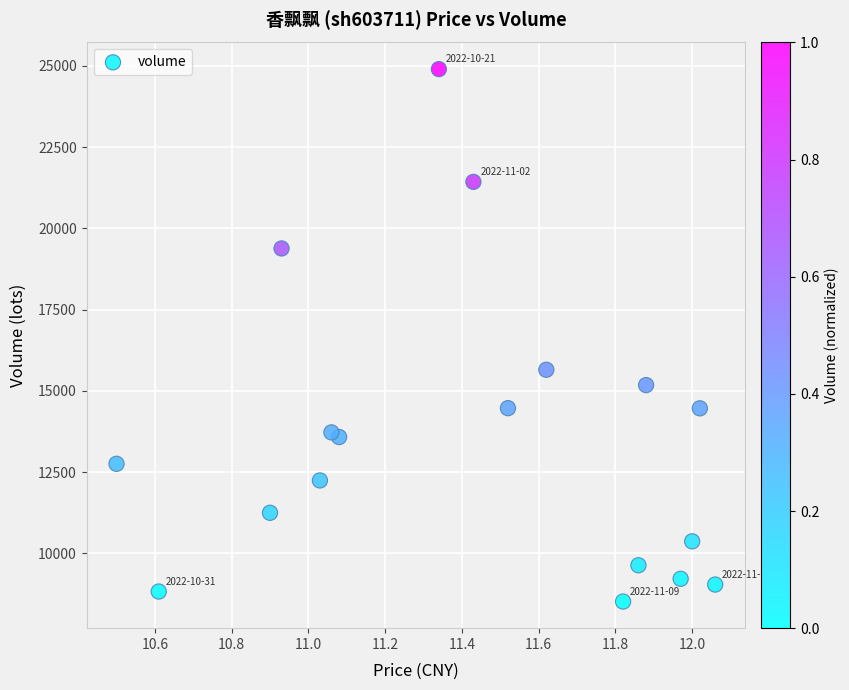

What Y value in the scatter plot is closest to 16706?

15647